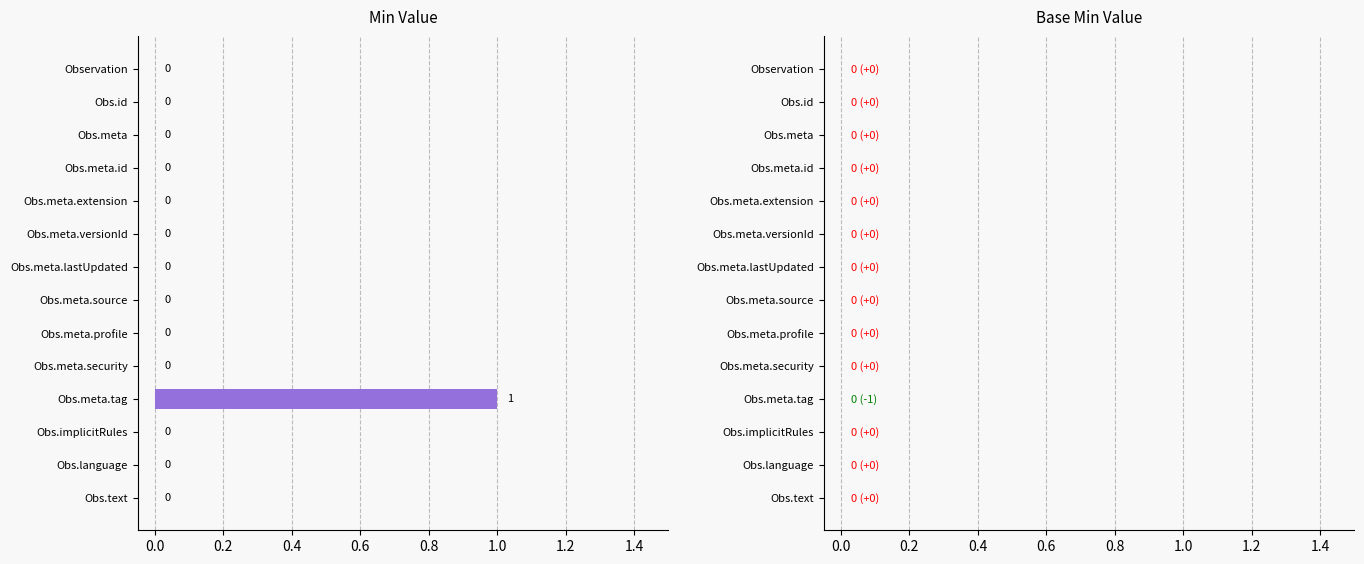

The chart shows a value of 1 at Obs.meta.source. True or false?

False